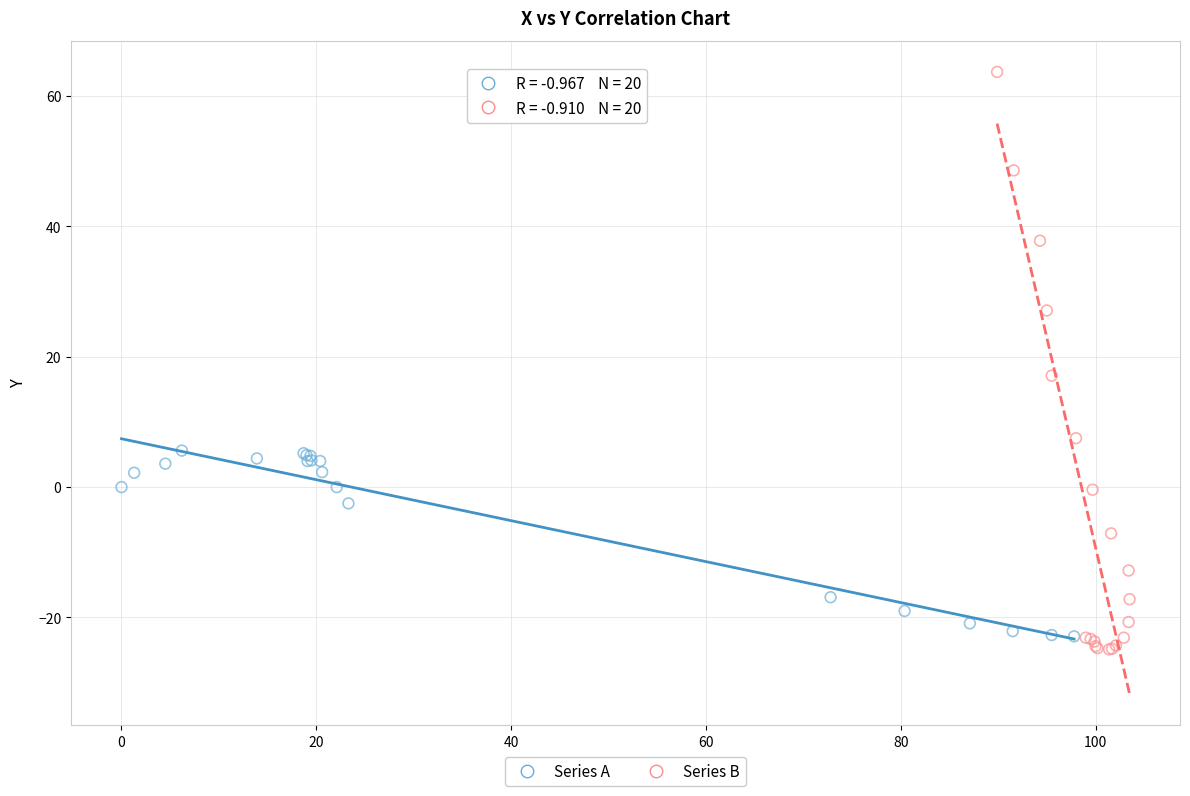

Which series reaches the minimum Y coordinate?

Series B